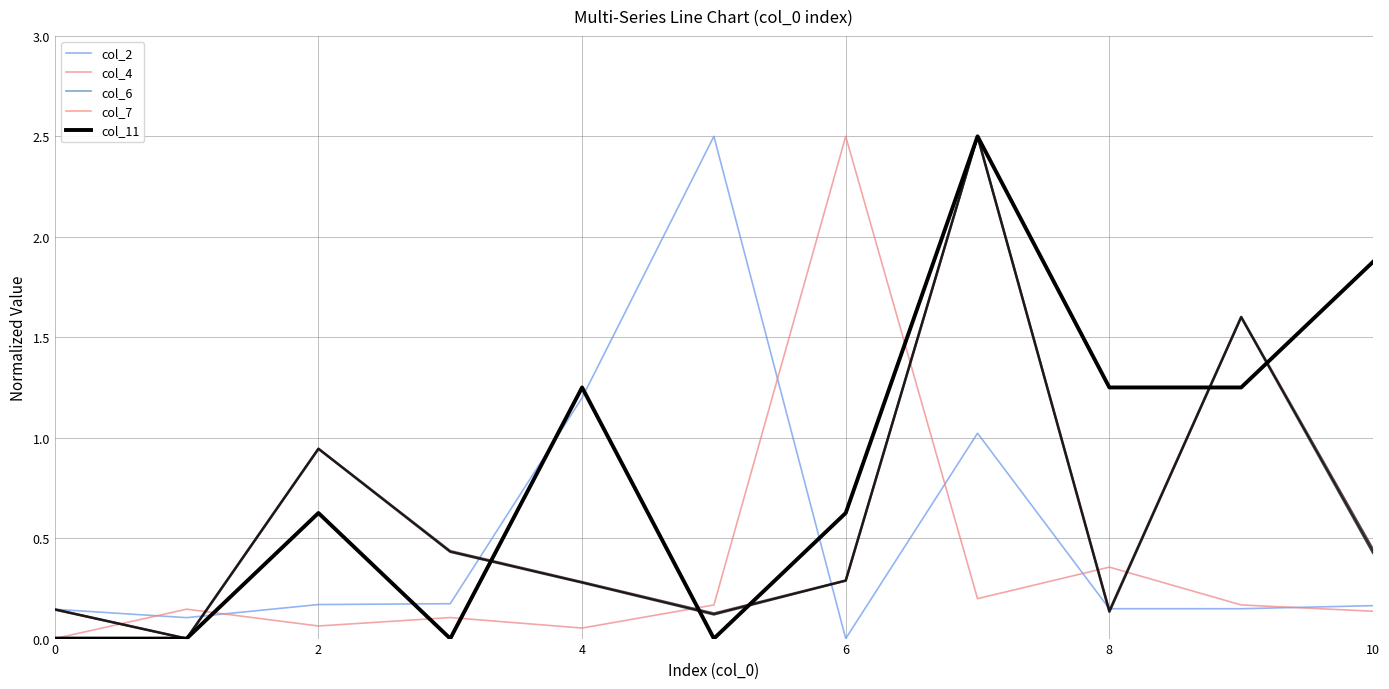

Which series has the largest total across all categories?

col_11